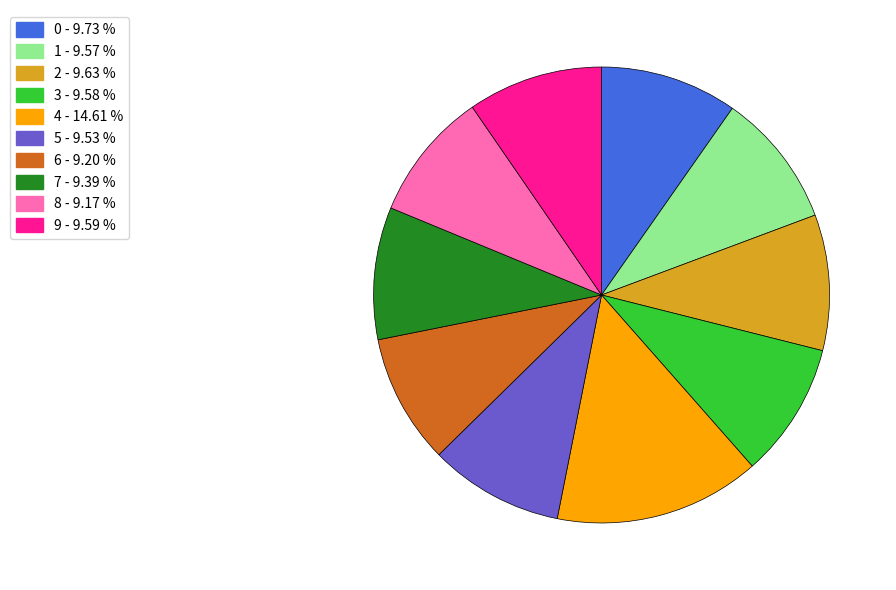

Is 4 - 14.61 % the majority of the pie?

No